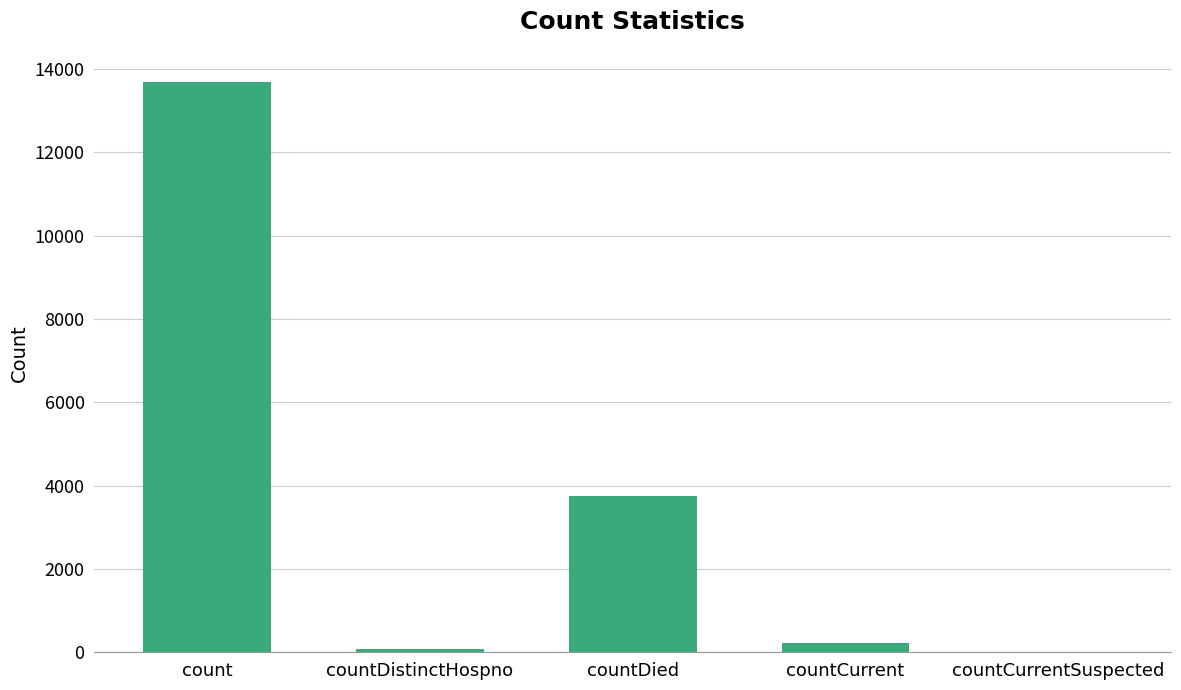

What value does the data have at count, to the nearest 50?

13700